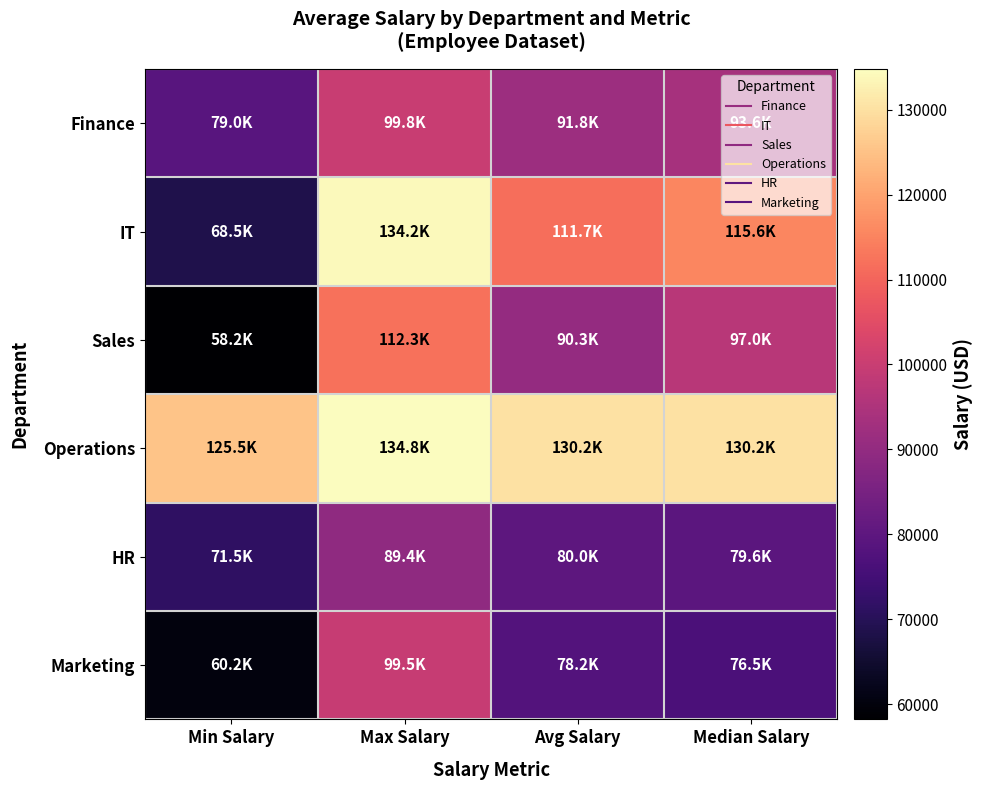

How many categories are shown in the chart?

4